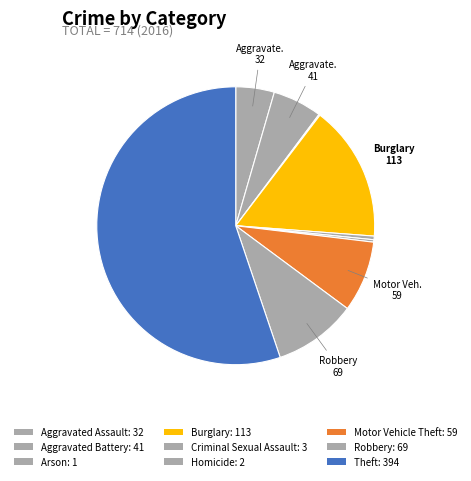

To the nearest percent, what is the combined percentage of Motor Vehicle Theft and Theft?

63%